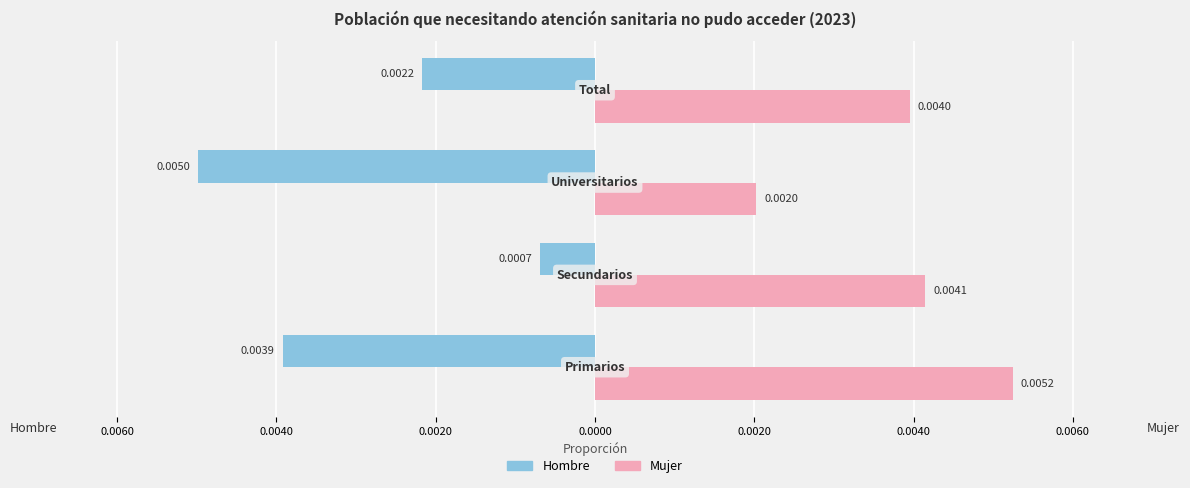

How many distinct data groups are displayed?

2